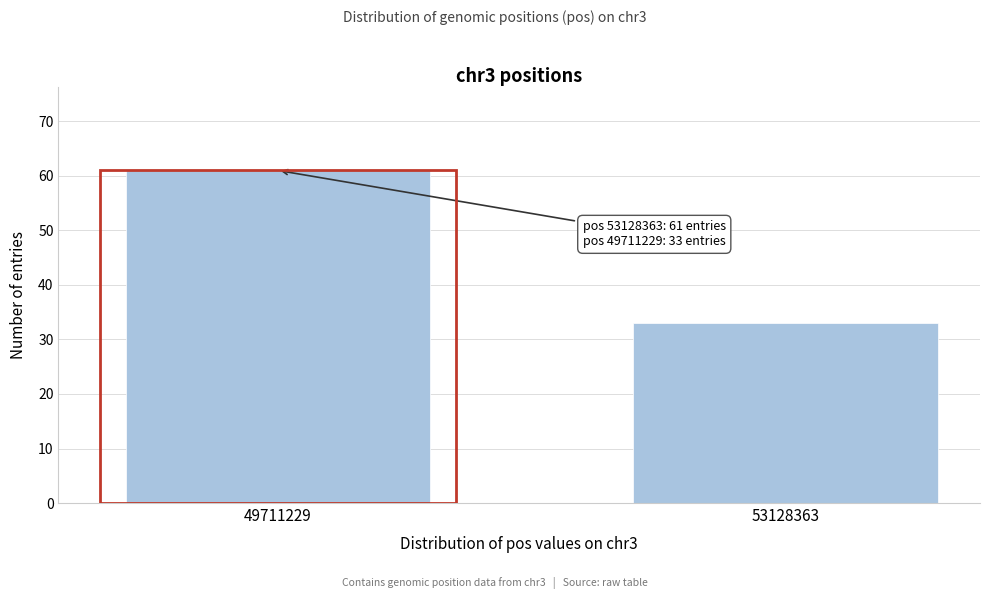

Reading left to right, what are all the values shown in this chart?

49711229=61	53128363=33